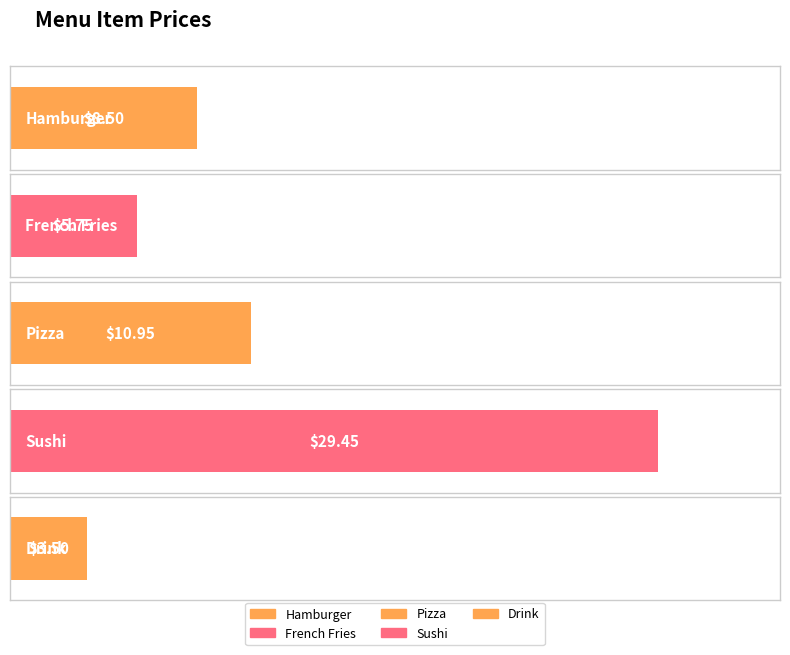

What is the sum of the values at Pizza and Sushi?

40.4